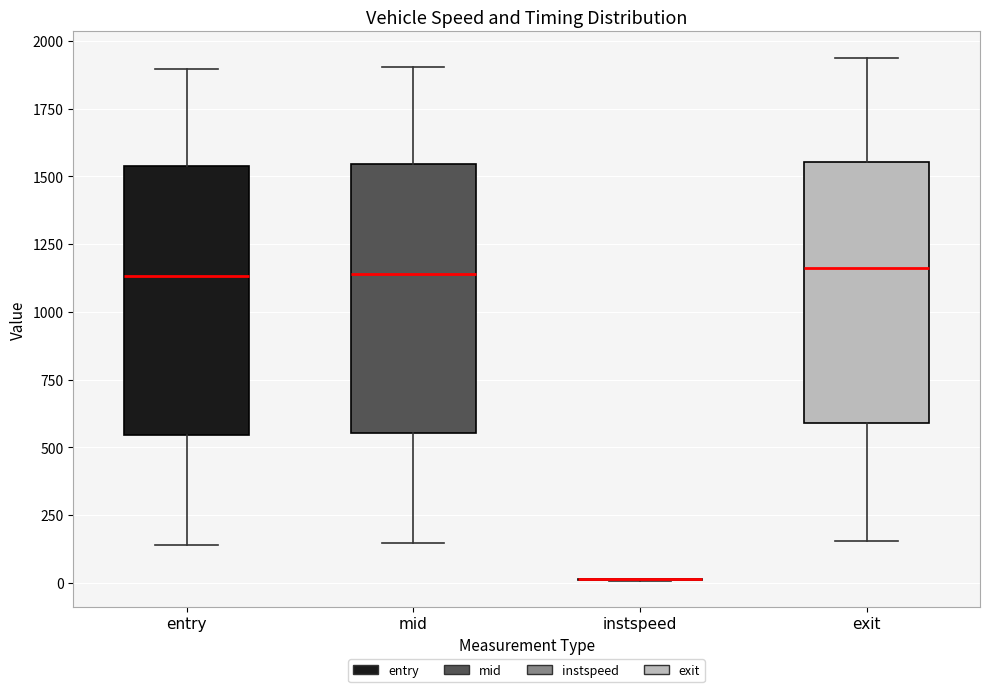

Where is the lower edge of the box for mid on the y-axis? The values are not printed on the chart, so give them approximately, as read against the axis.

550